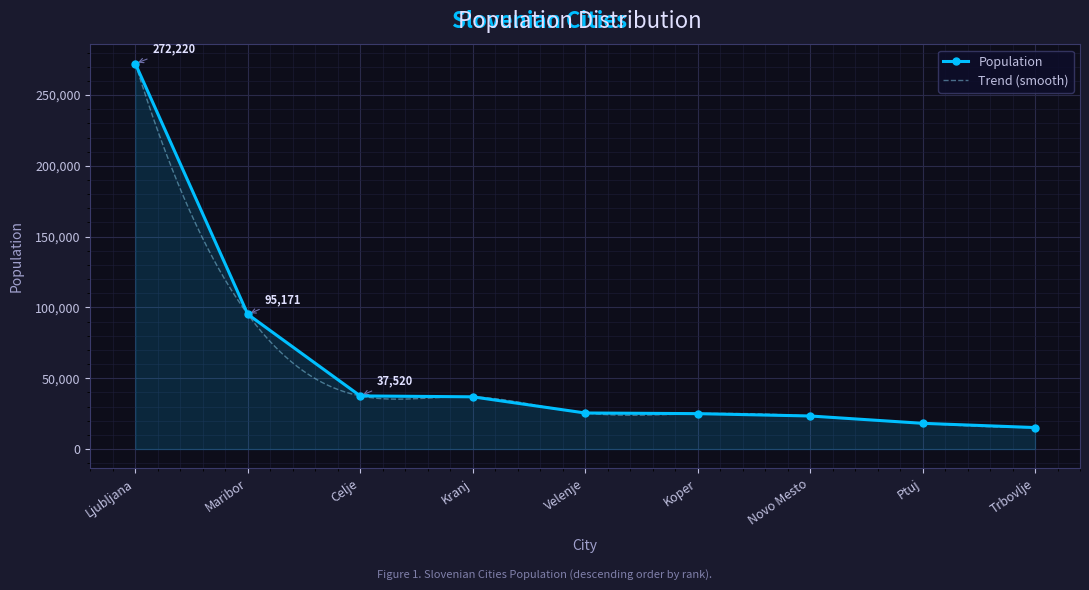

The value at Ptuj is 6035. True or false?

False